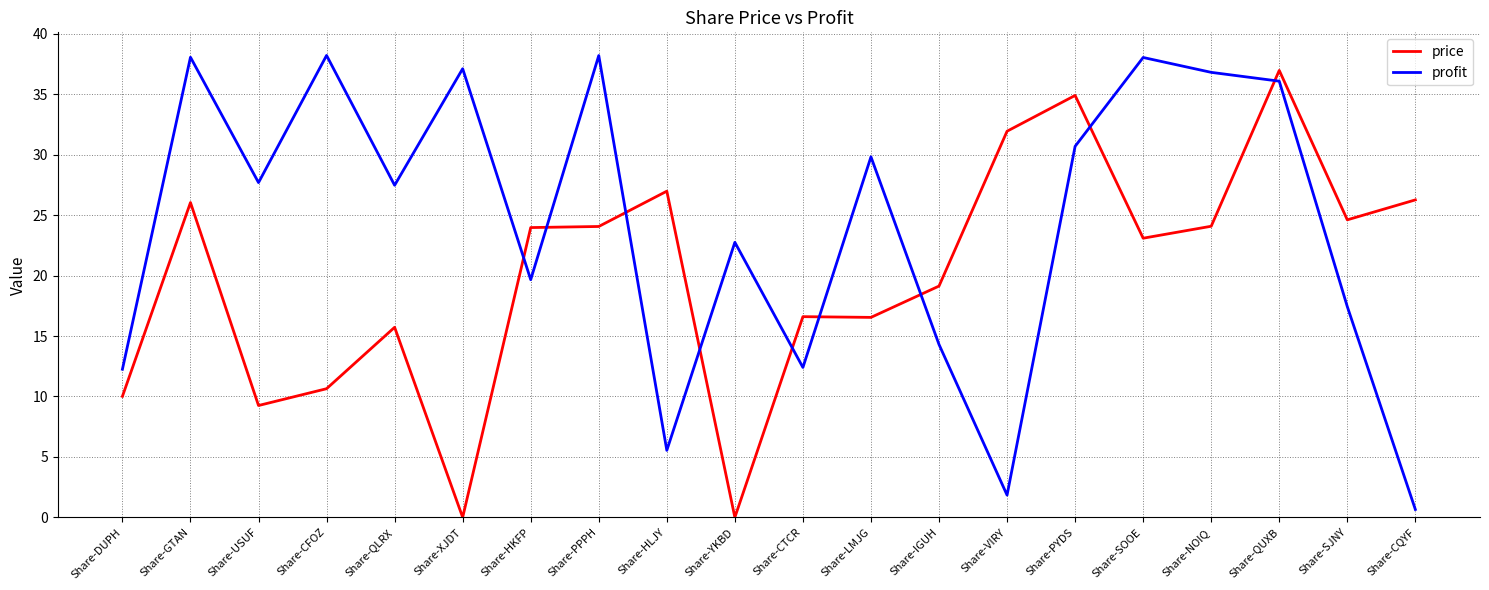

Where is the first local maximum for price?

Share-GTAN